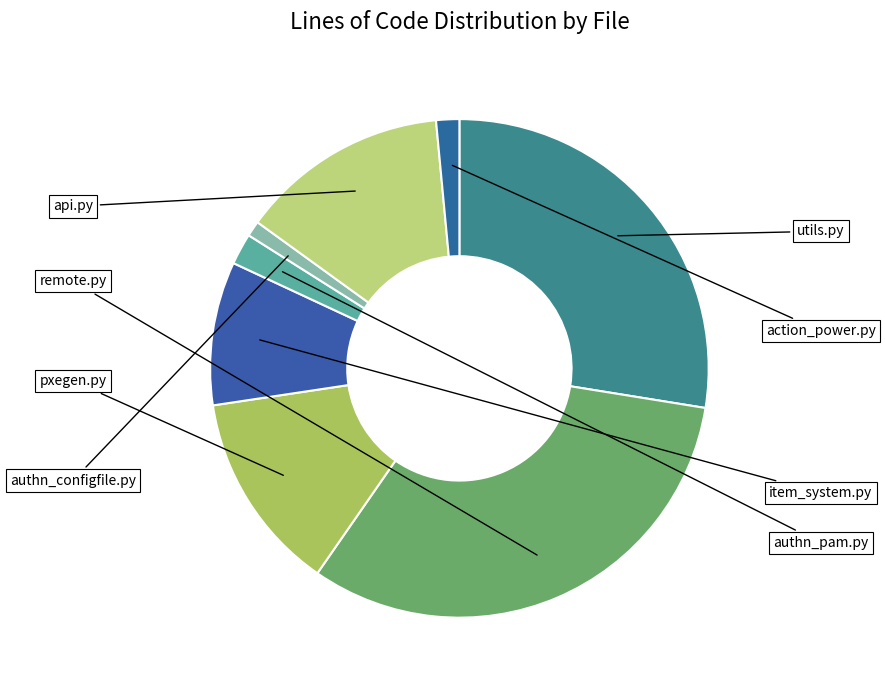

Count the number of slices in the pie.

8